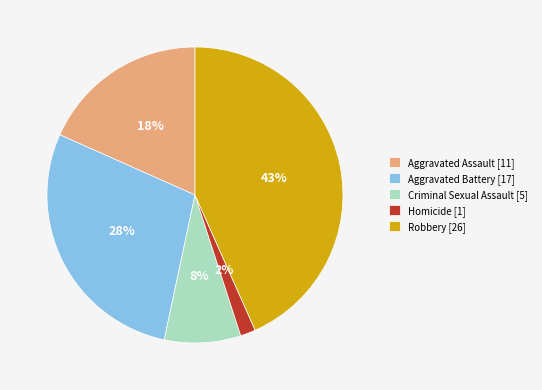

The Criminal Sexual Assault slice represents 18% of the pie. True or false?

False